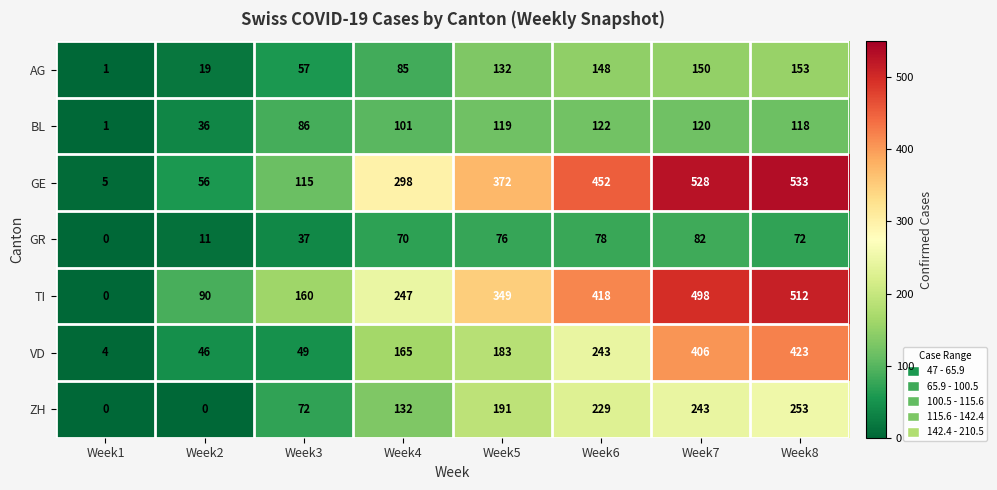

What is the difference between the highest and lowest values at Week3?

123